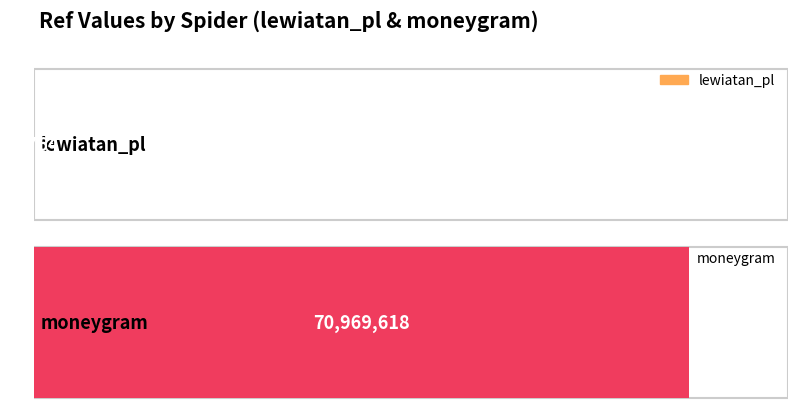

The chart shows a value of 30422132 at moneygram. True or false?

False